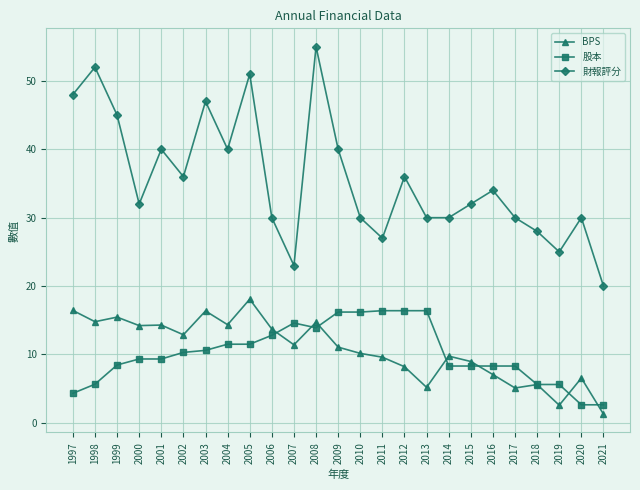

Is it true that 財報評分 equals 51.0 at 2005?

True